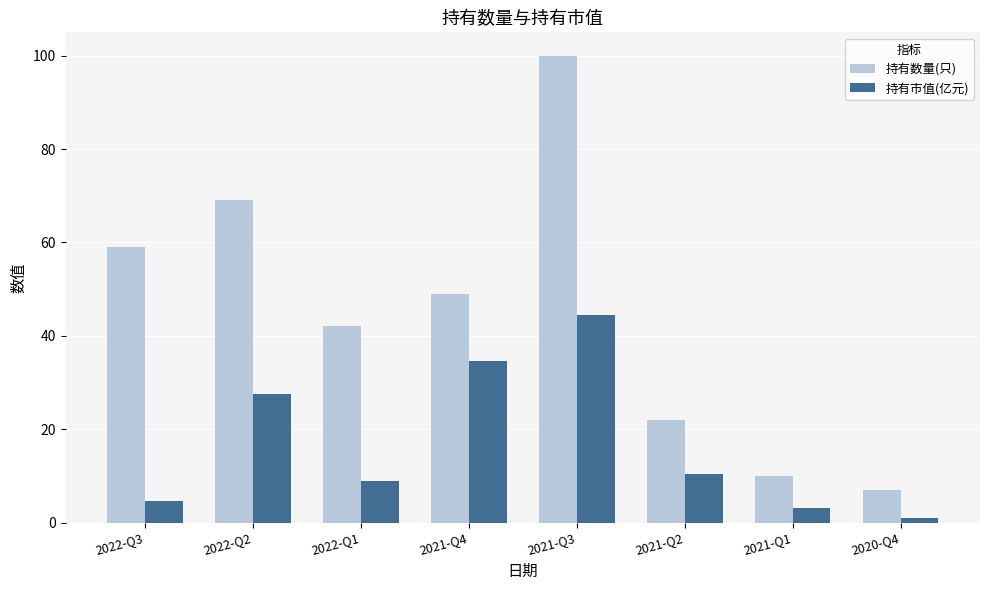

At which label does 持有数量(只) first exceed 49?

2022-Q3